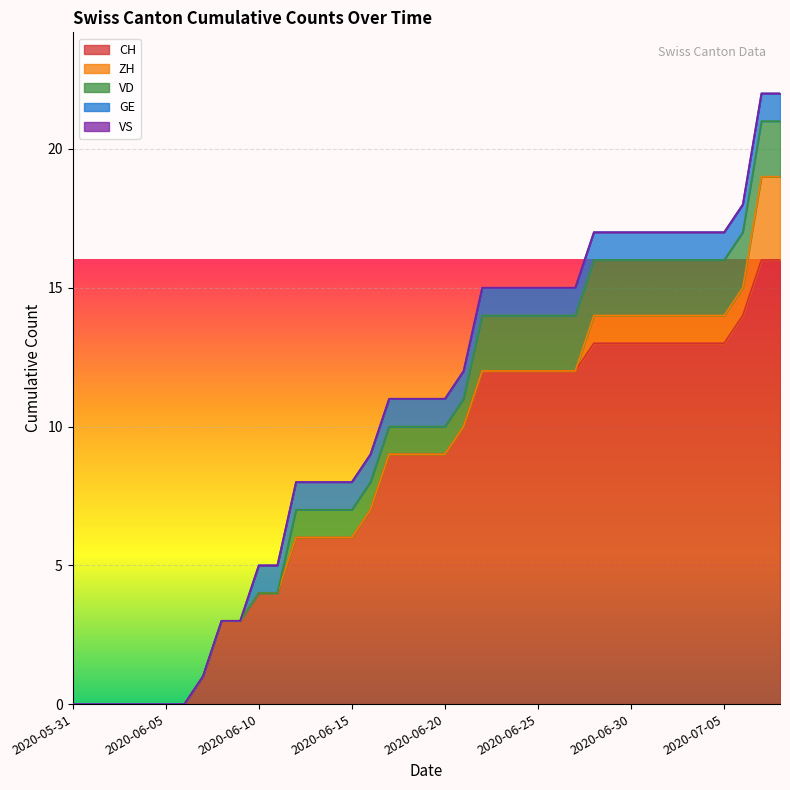

True or false: ZH and VS cross at least once.

False